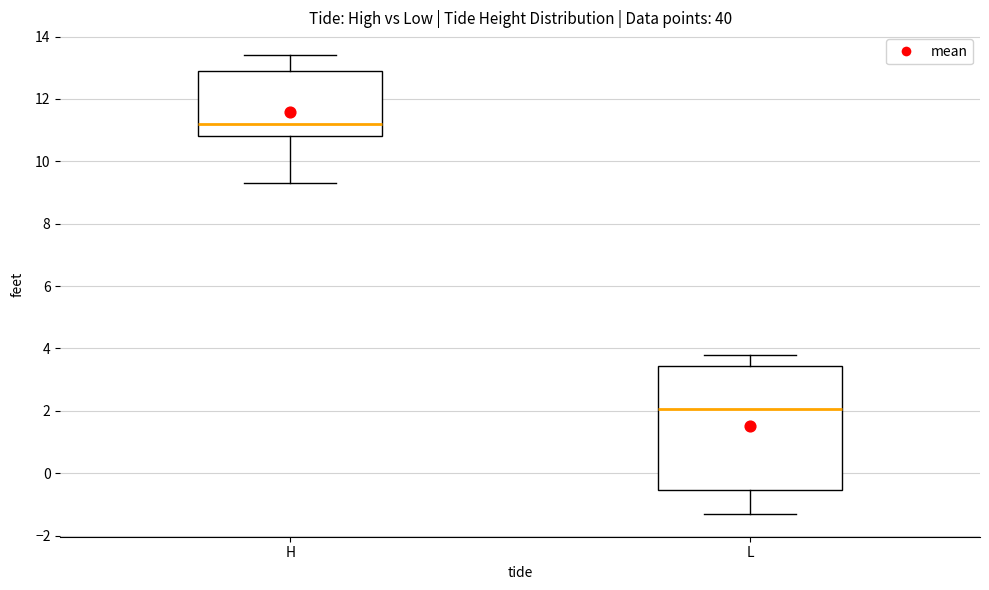

Which box's median line is the lowest?

L